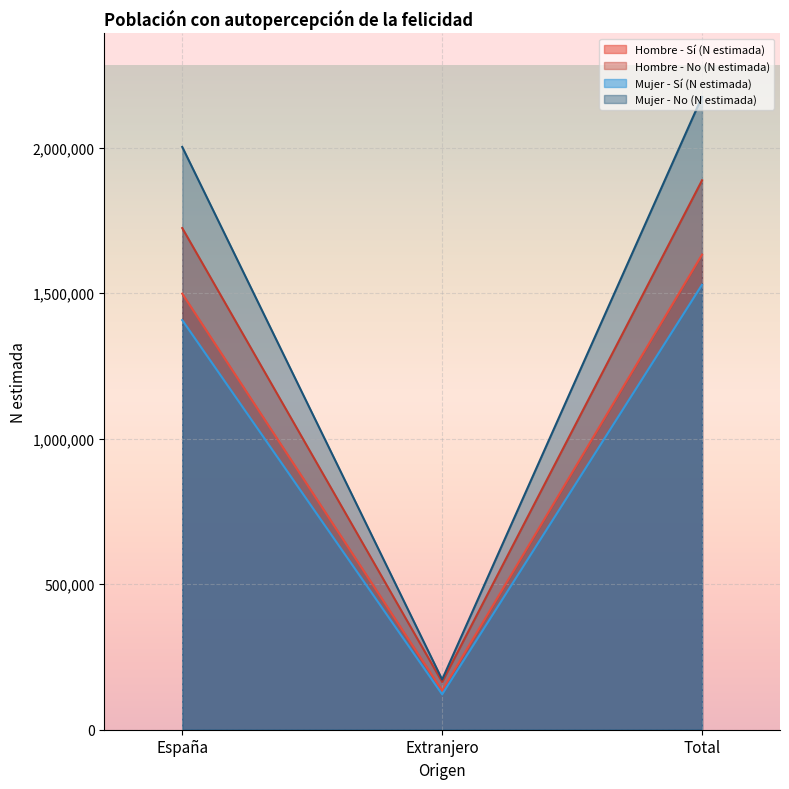

What is the difference between the maximum and minimum values in the Mujer - No (N estimada) series?

2001989